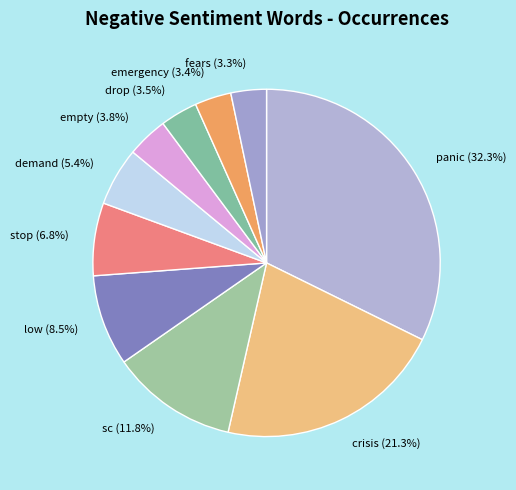

What is the total percentage of stop and panic?

39.1%